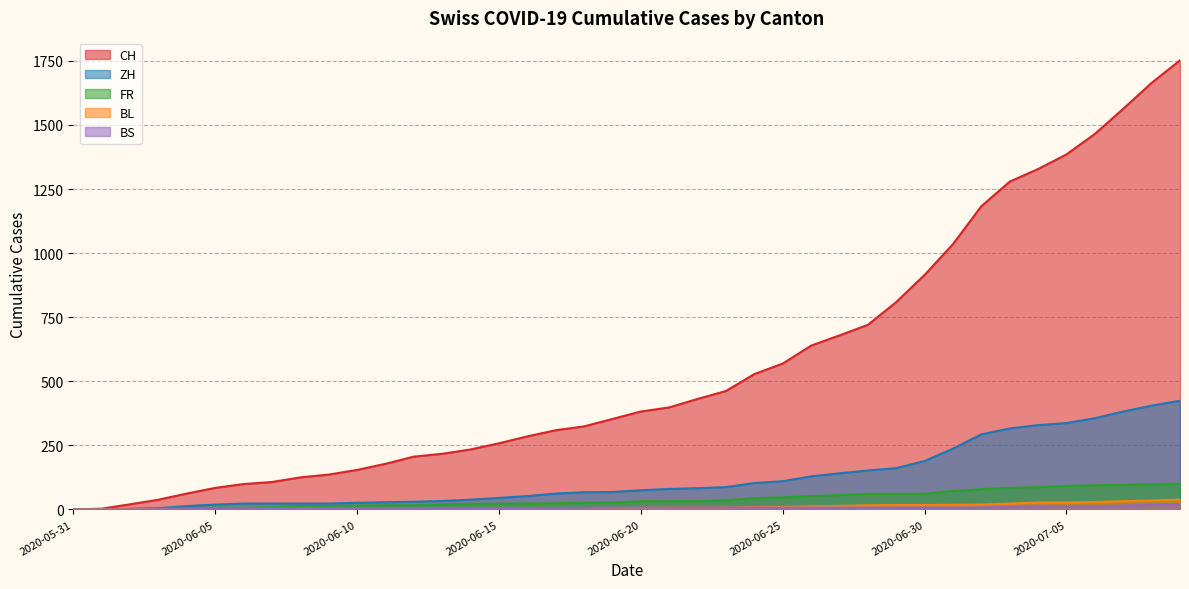

What is the value of the CH point at the 14th from the left?

217